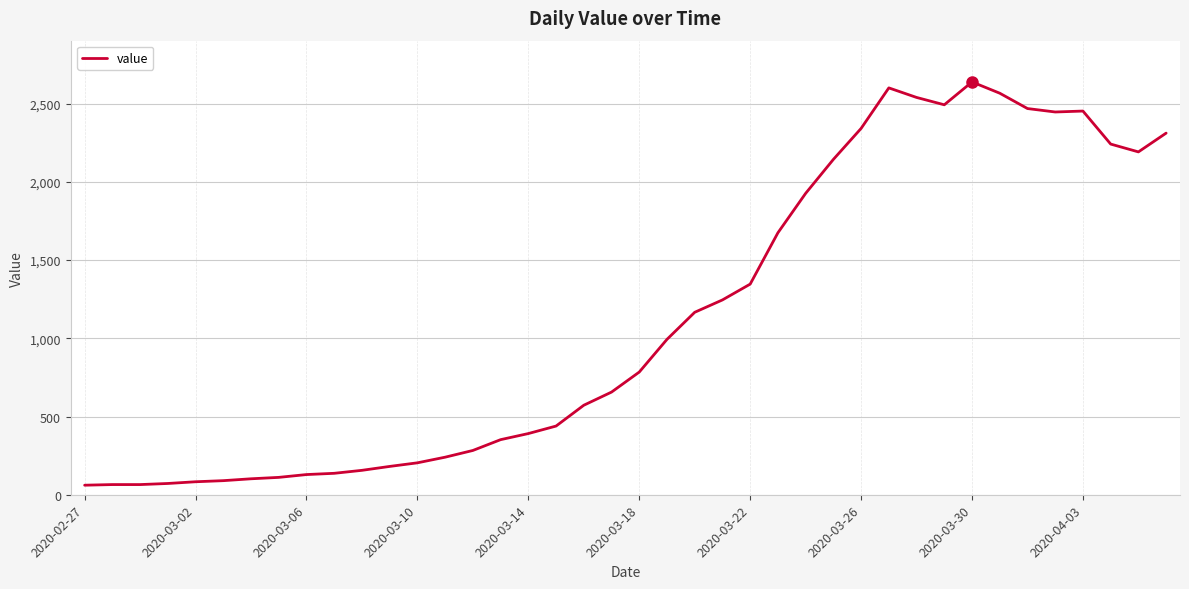

What is the minimum value shown in the chart?

61